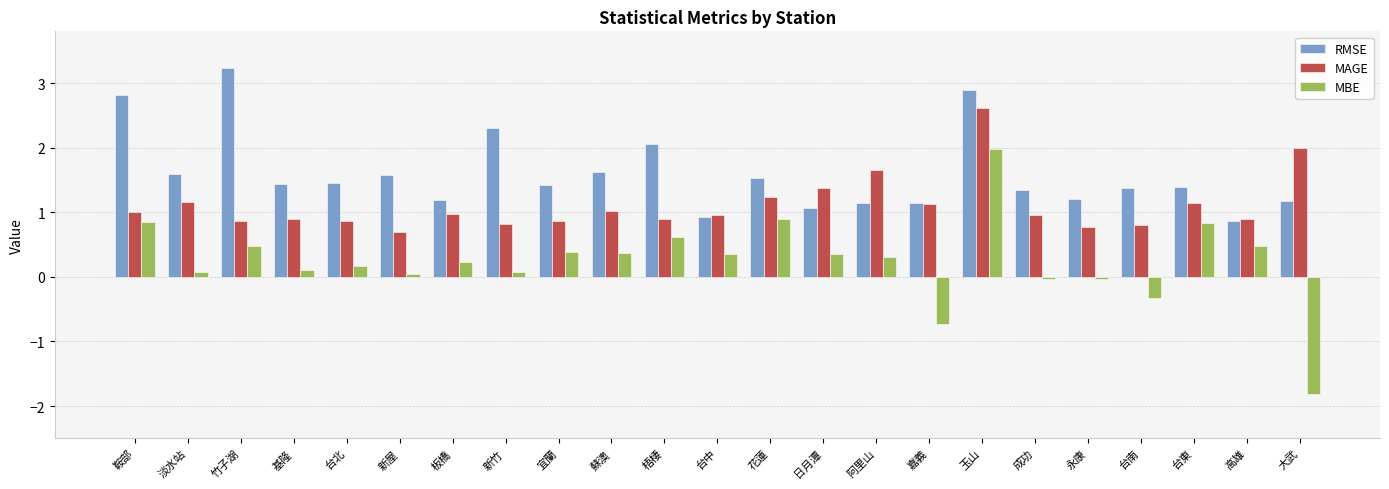

What is the sum of the MBE values at 台北 and 台南?

-0.1